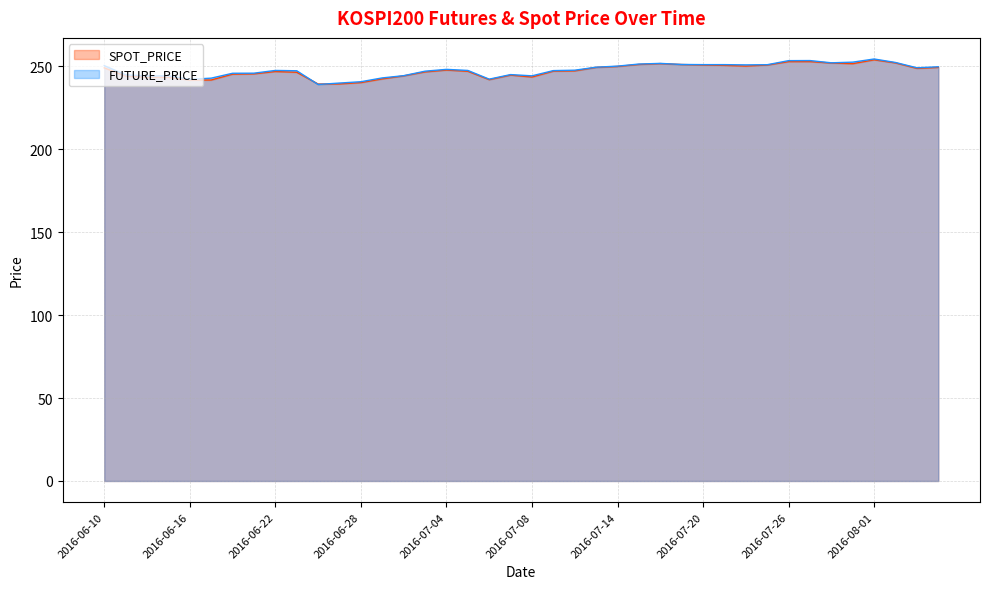

Rank the categories by FUTURE_PRICE value from lowest to highest.

2016-06-24, 2016-06-27, 2016-06-28, 2016-06-16, 2016-07-06, 2016-06-17, 2016-06-29, 2016-06-14, 2016-06-15, 2016-07-08, 2016-06-30, 2016-06-13, 2016-07-07, 2016-06-20, 2016-06-21, 2016-07-01, 2016-06-23, 2016-07-11, 2016-06-22, 2016-07-05, 2016-07-12, 2016-07-04, 2016-08-03, 2016-07-13, 2016-08-04, 2016-07-14, 2016-06-10, 2016-07-22, 2016-07-25, 2016-07-20, 2016-07-21, 2016-07-19, 2016-07-15, 2016-07-18, 2016-07-28, 2016-08-02, 2016-07-29, 2016-07-26, 2016-07-27, 2016-08-01